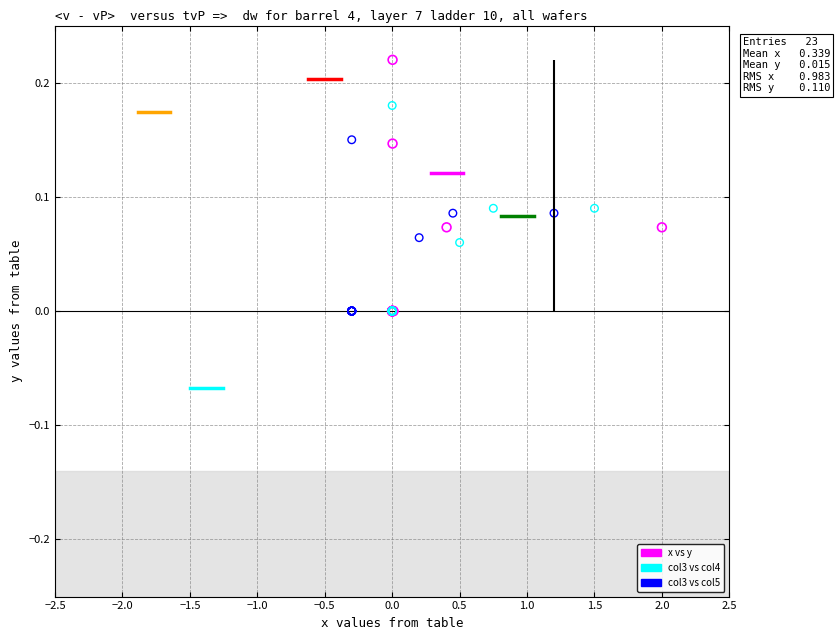

Which series has the widest spread of Y values?

x vs y